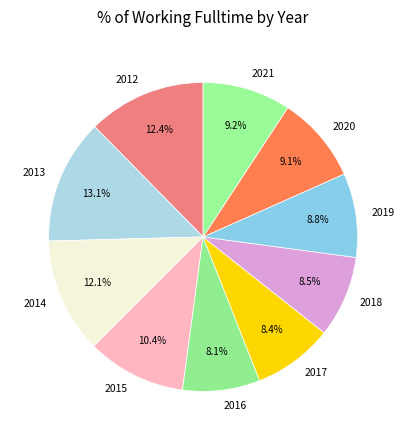

To the nearest percent, what is the difference between the largest and smallest slice percentages?

5%